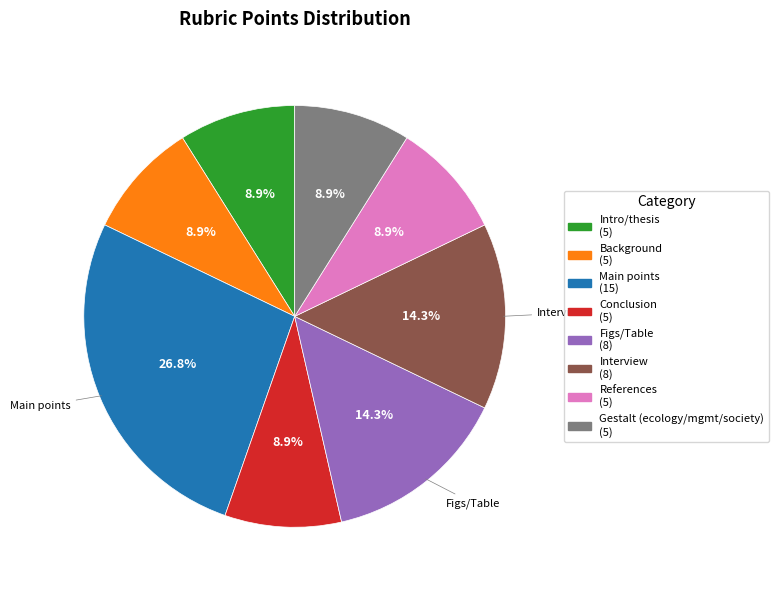

How many segments does this pie chart have?

8